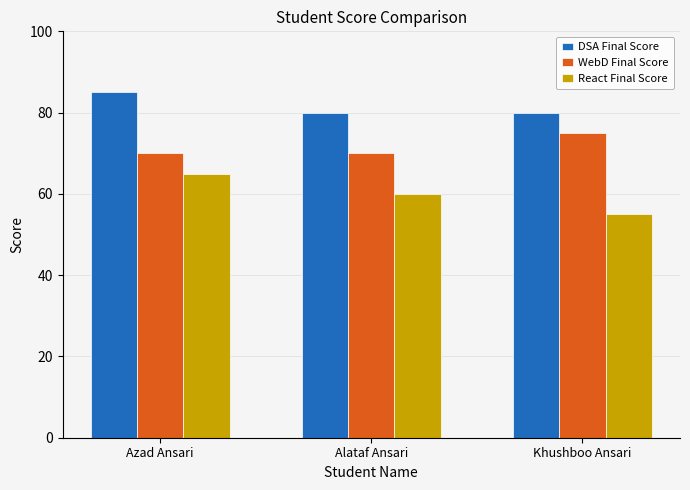

What is the spread (max minus min) of values at Alataf Ansari?

20